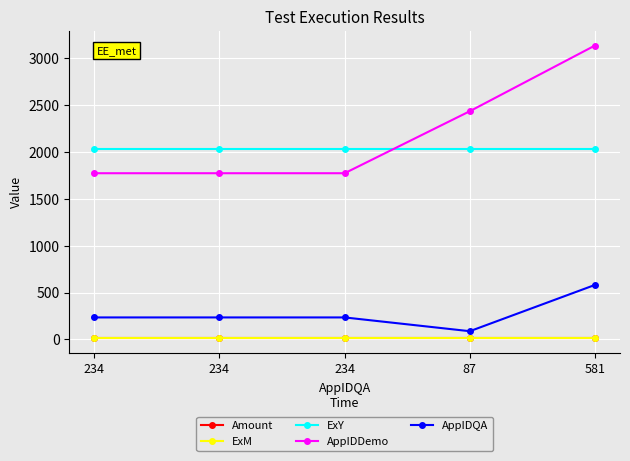

How many data points does each series have?

5